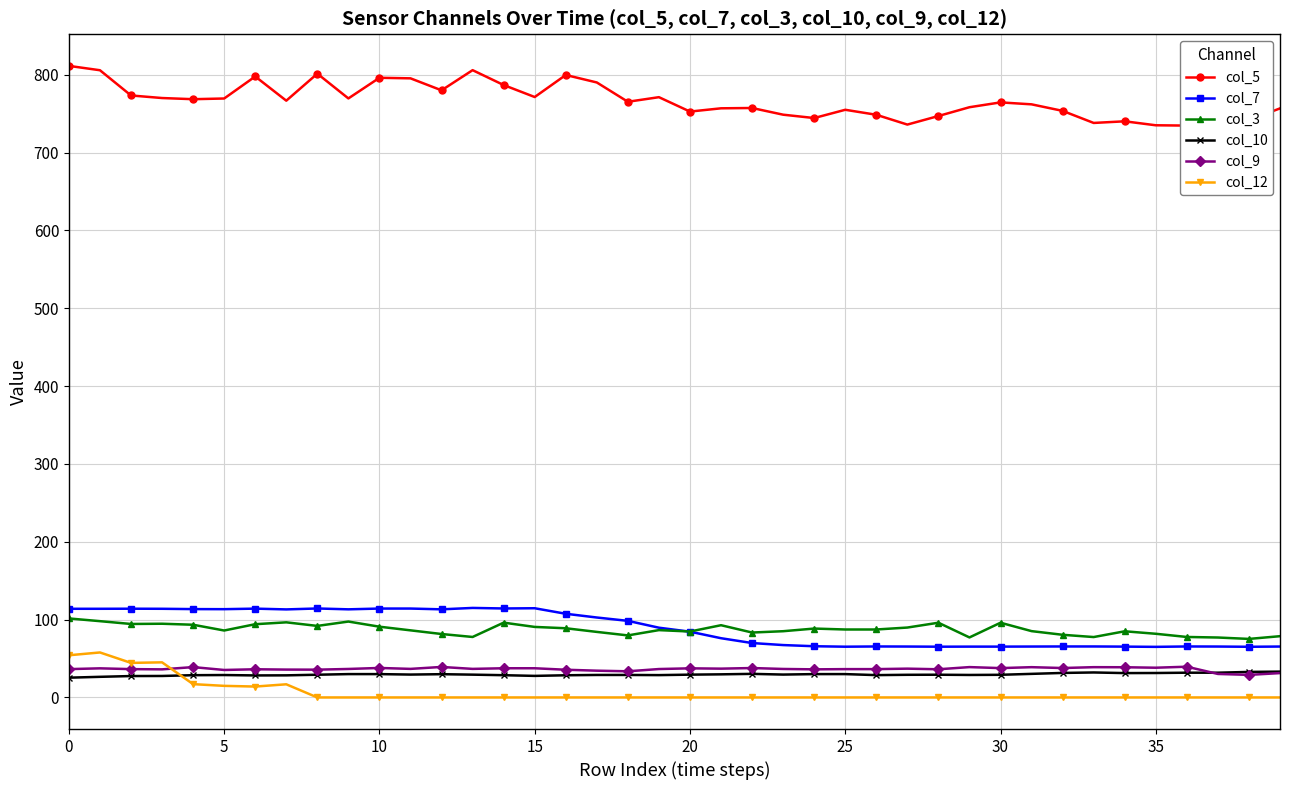

What is the label of the 30th point from the right?

10